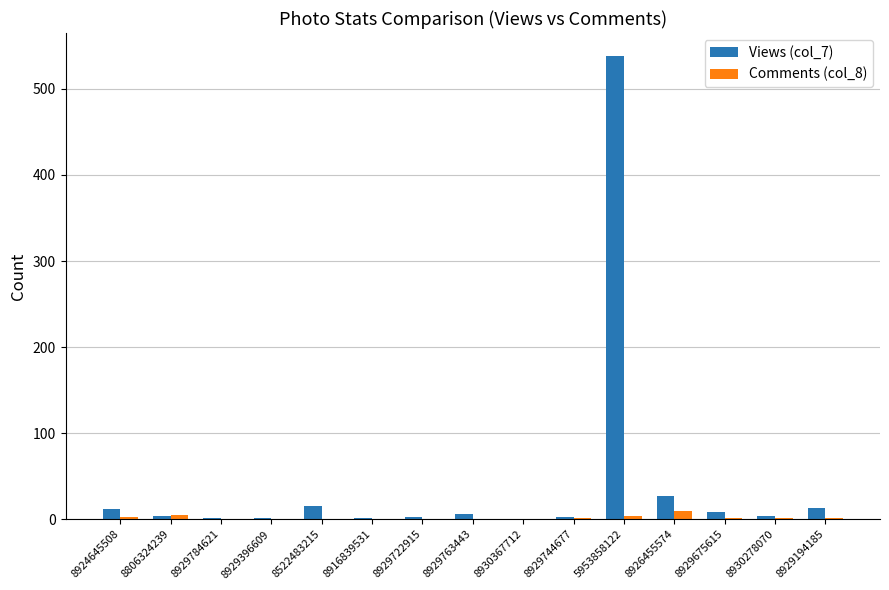

Count the number of categories in the chart.

15